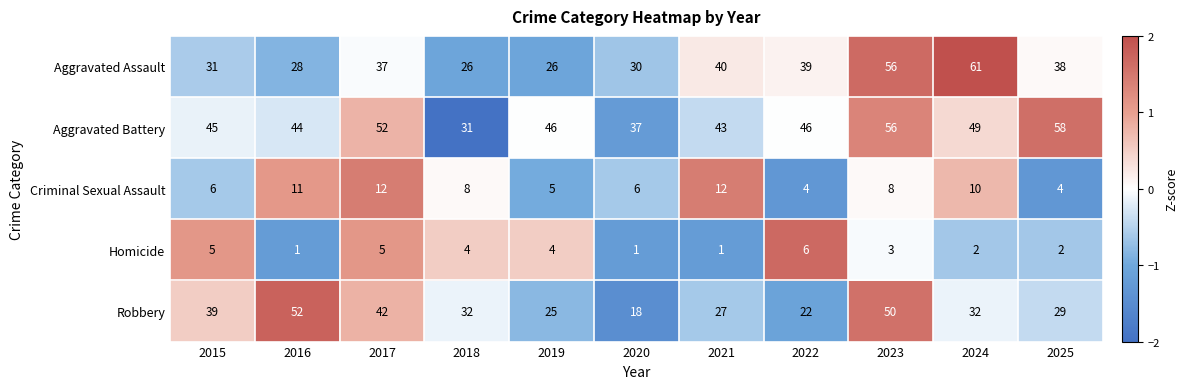

The Criminal Sexual Assault series shows 4 at 2016. True or false?

False